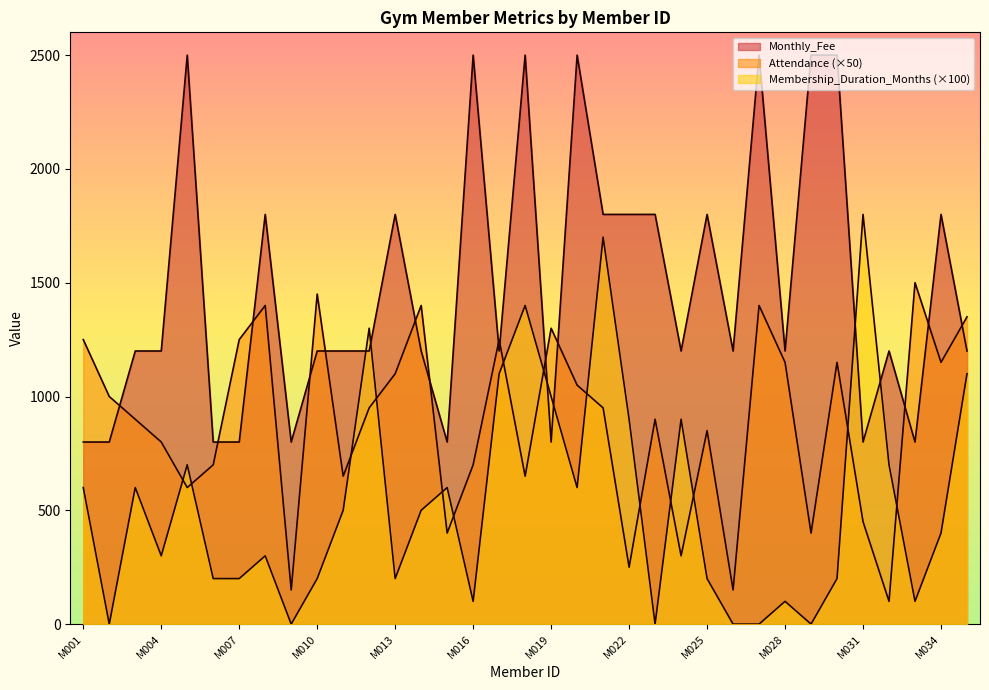

At which label does Monthly_Fee reach its peak?

M005